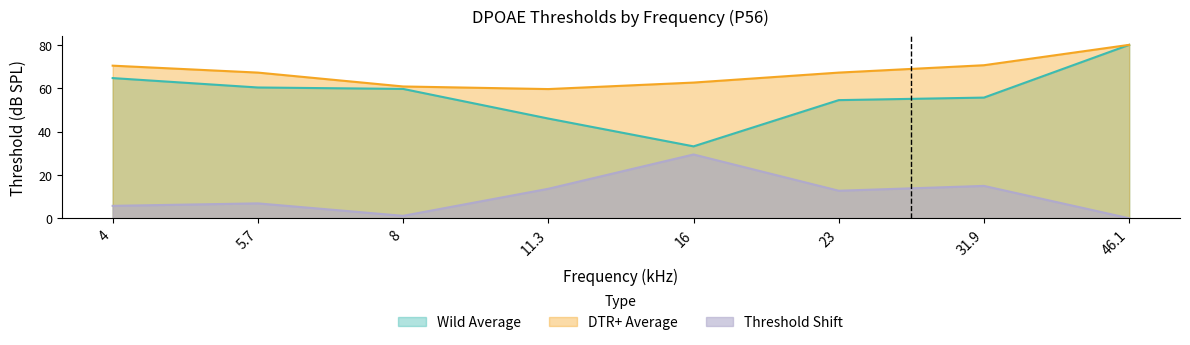

Rank the series at 11.3 from lowest to highest value.

Threshold Shift, Wild Average, DTR+ Average